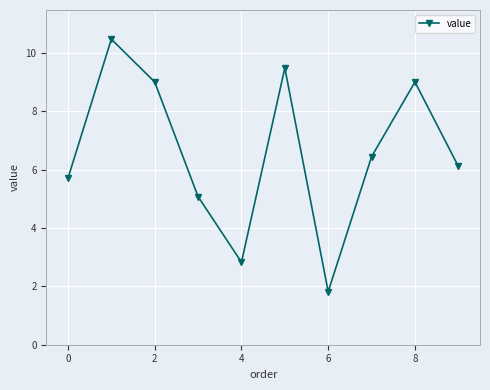

What is the smallest value displayed?

1.8